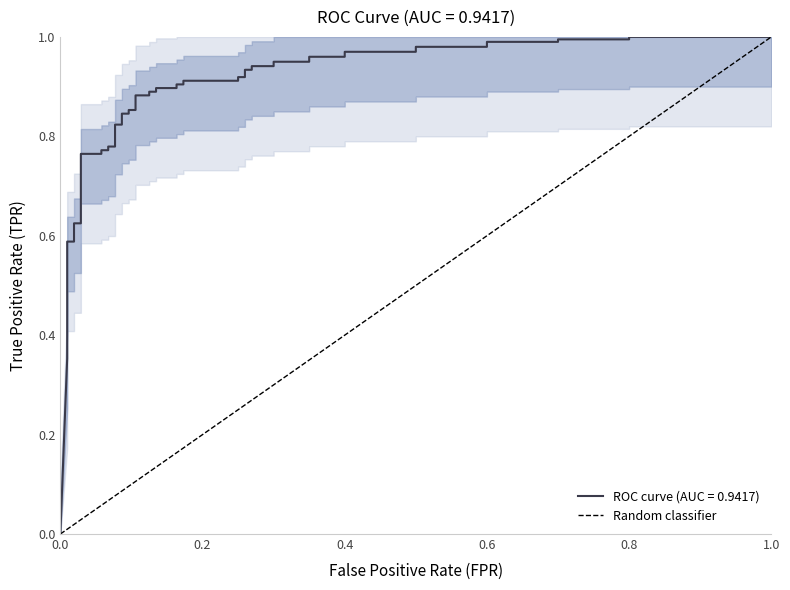

The value at 1.0 is 0. True or false?

False